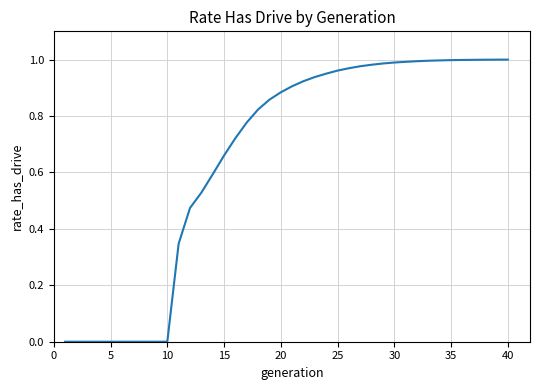

What is the maximum value shown in the chart?

1.0